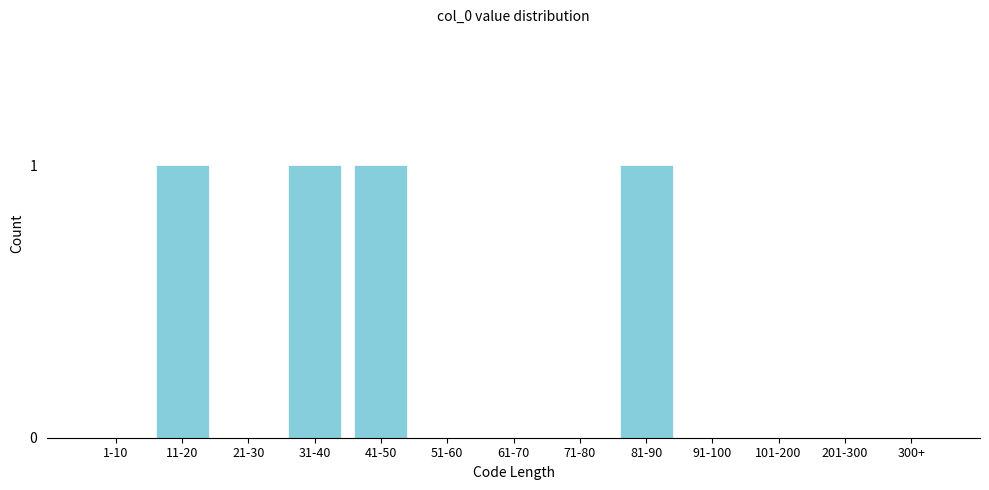

Reading left to right, extract all data points from this chart.

1-10=0	11-20=1	21-30=0	31-40=1	41-50=1	51-60=0	61-70=0	71-80=0	81-90=1	91-100=0	101-200=0	201-300=0	300+=0